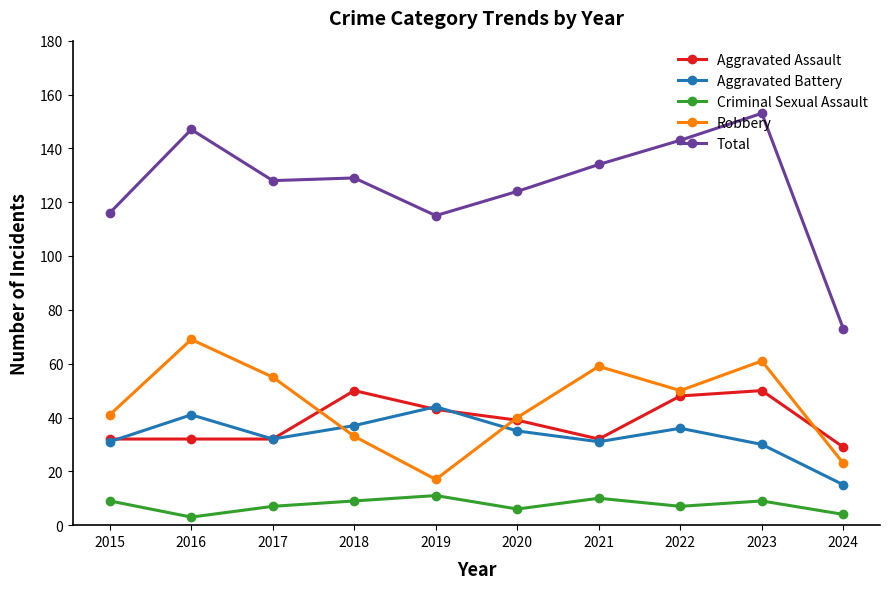

The Aggravated Battery series shows 13 at 2018. True or false?

False